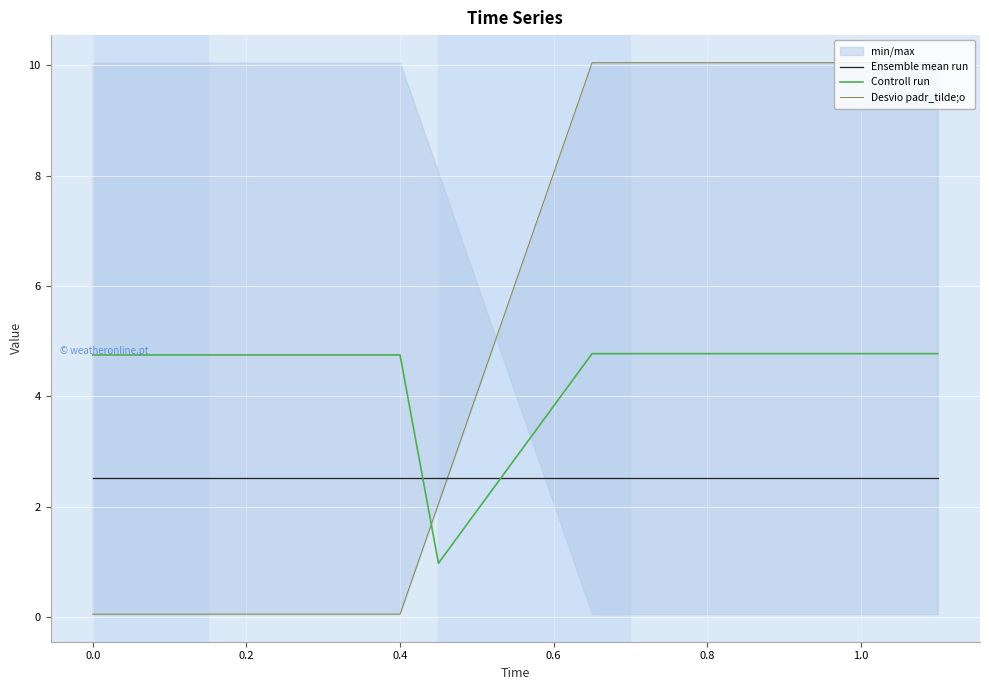

What is the maximum value for Controll run?

4.8